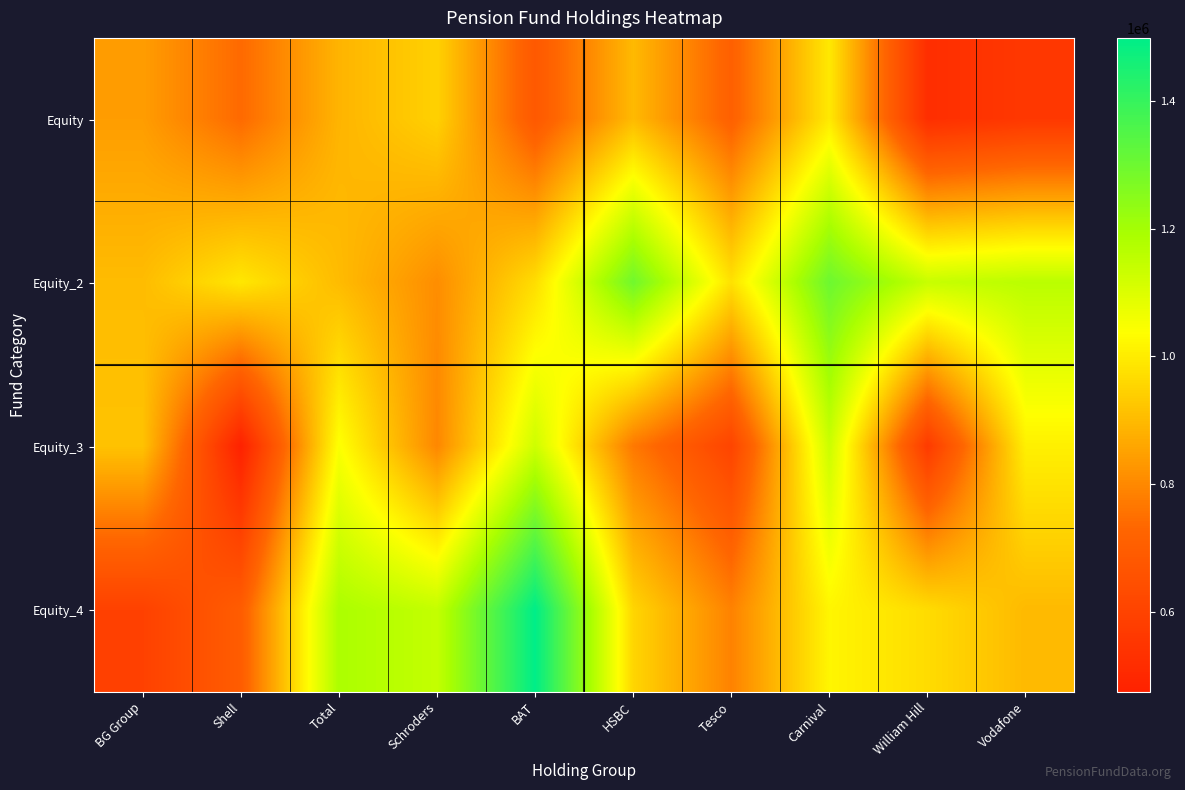

Between Total and Vodafone, which is larger?

Total